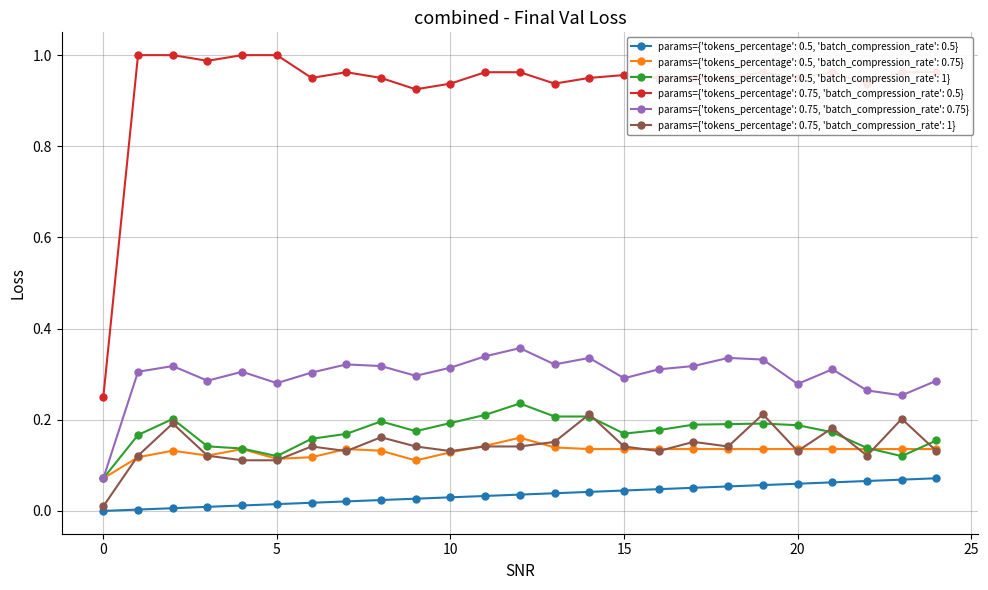

True or false: params={'tokens_percentage': 0.5, 'batch_compression_rate': 0.75} has more than 2 interior local peaks.

True